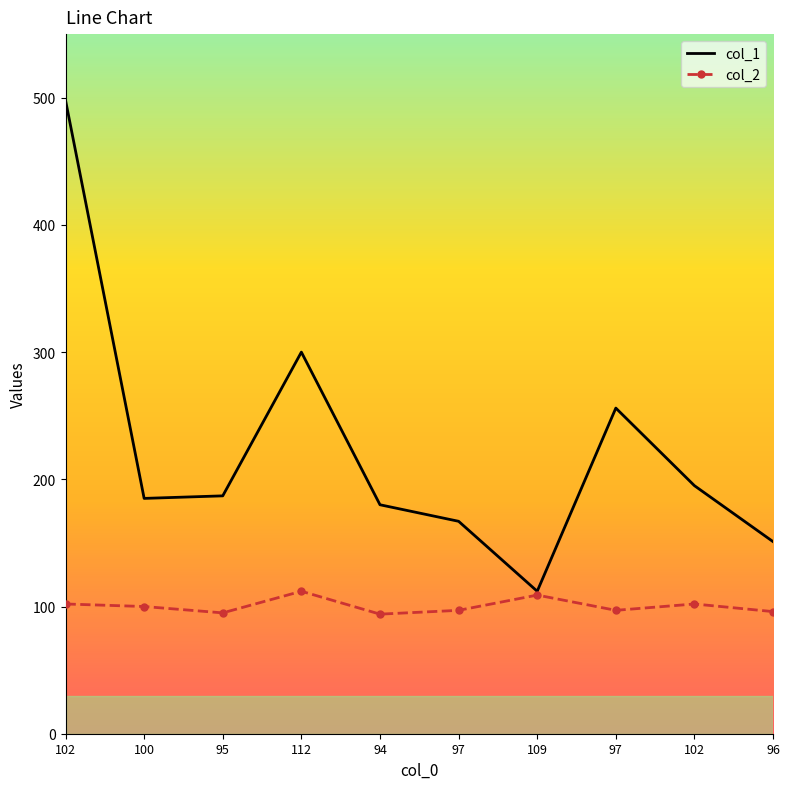

What is the minimum value shown in the chart?

94